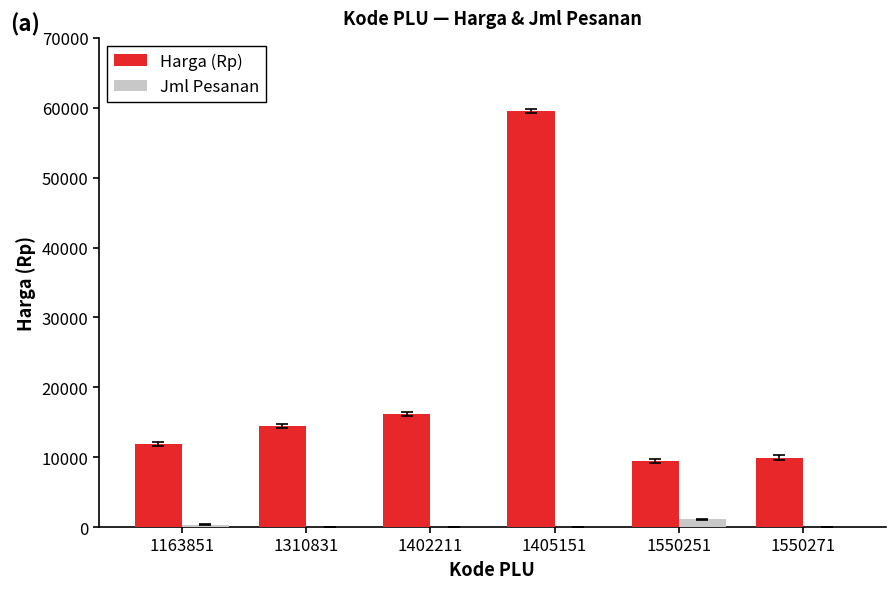

How many groups of bars are there?

6